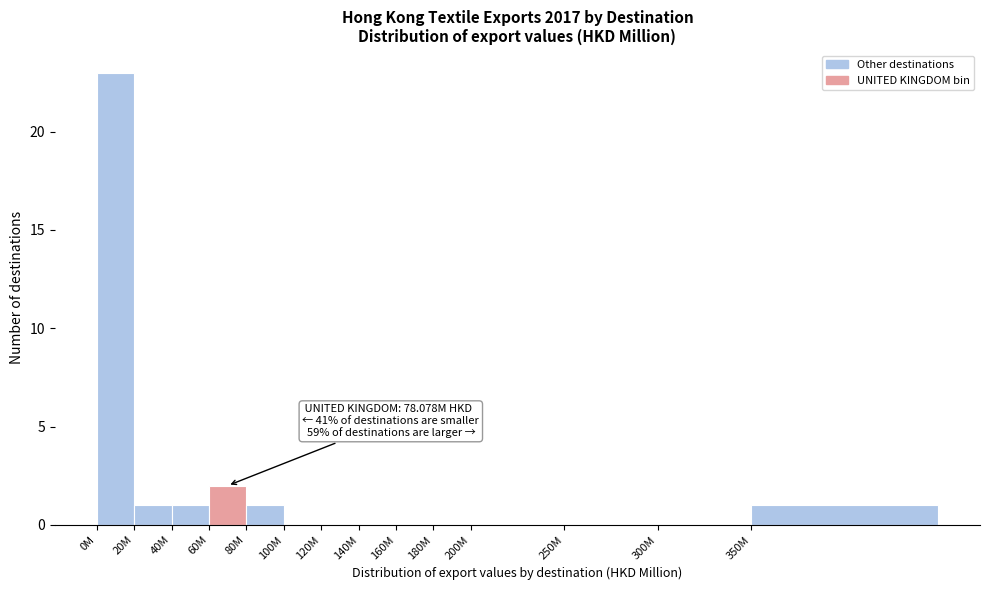

Reading left to right, what are all the values shown in this chart?

0M=23	20M=1	40M=1	60M=2	80M=1	100M=0	120M=0	140M=0	160M=0	180M=0	200M=0	250M=0	300M=0	350M=1